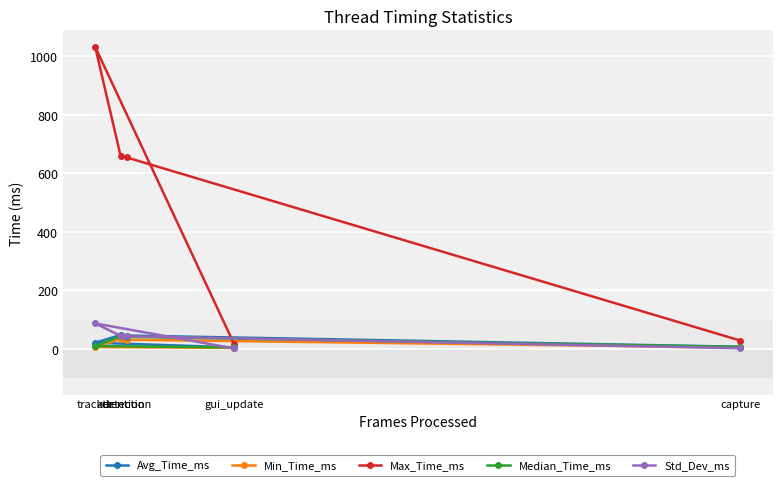

Rank the series by their maximum value, from highest to lowest.

Max_Time_ms, Std_Dev_ms, Avg_Time_ms, Median_Time_ms, Min_Time_ms